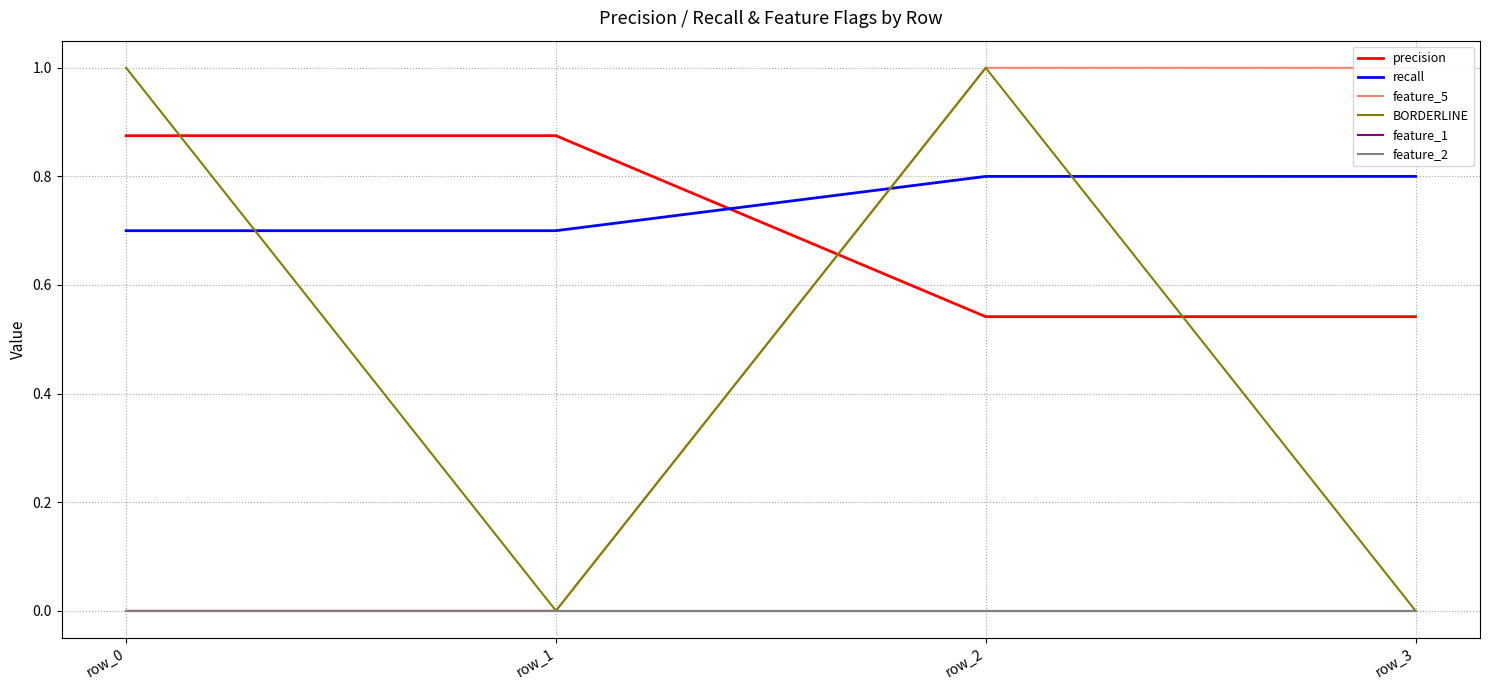

Is the value of feature_1 at row_2 greater than the value of feature_5 at row_2?

No